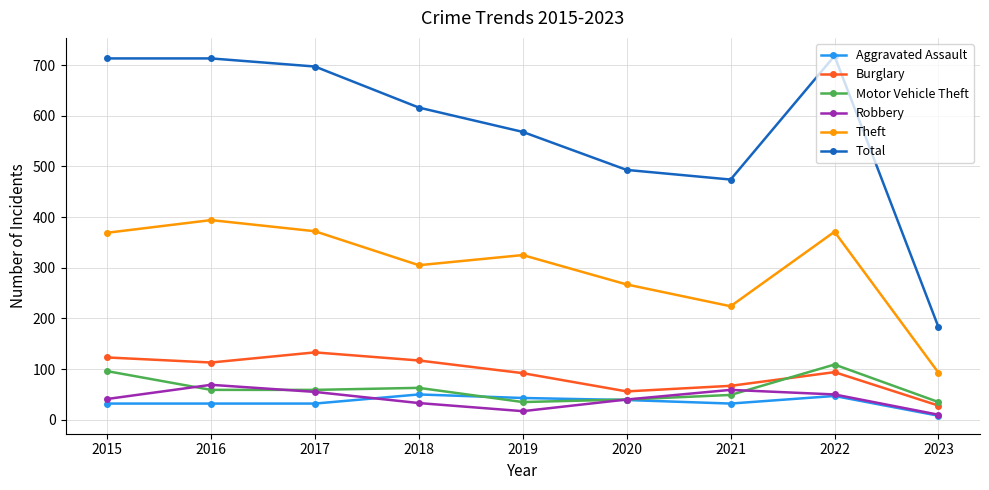

How many interior local peaks does the Theft series have?

3